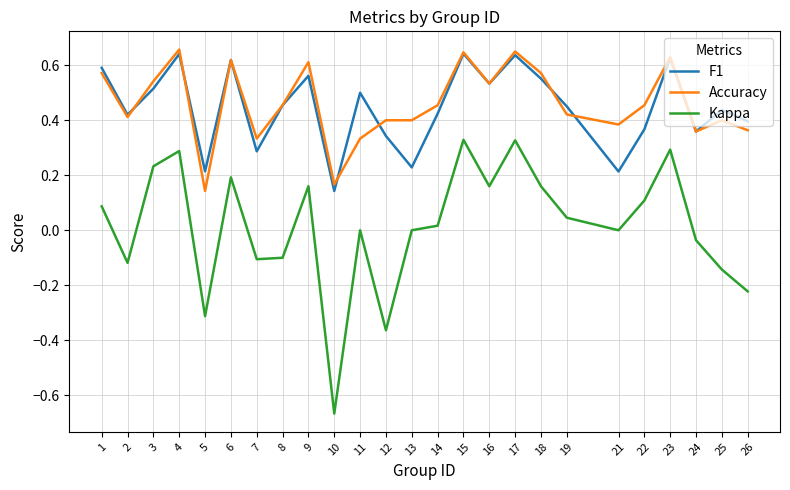

Is it true that Accuracy equals 0.5 at 3?

True